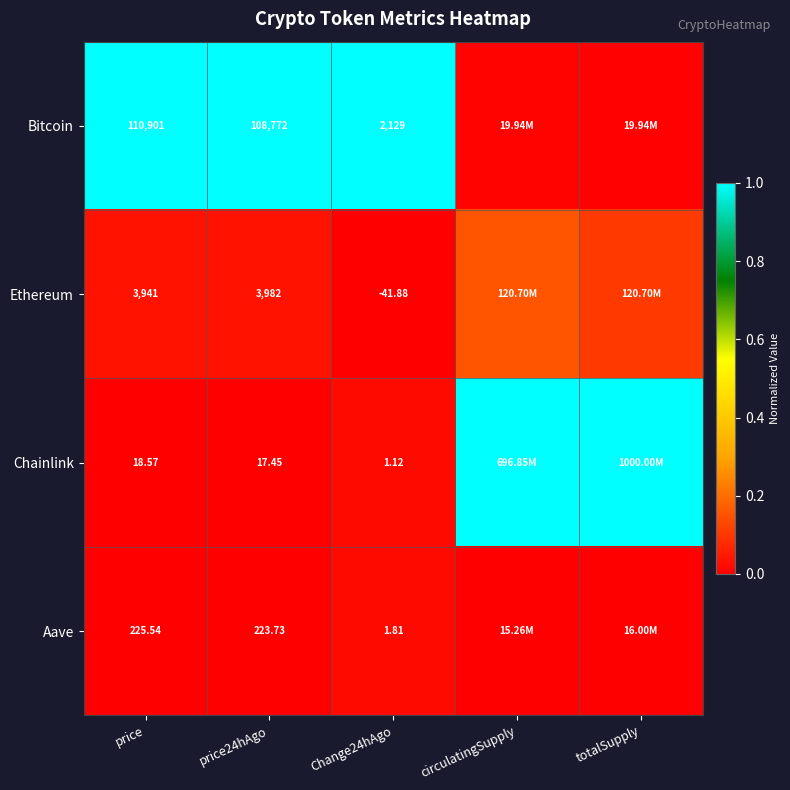

How many distinct data groups are displayed?

4